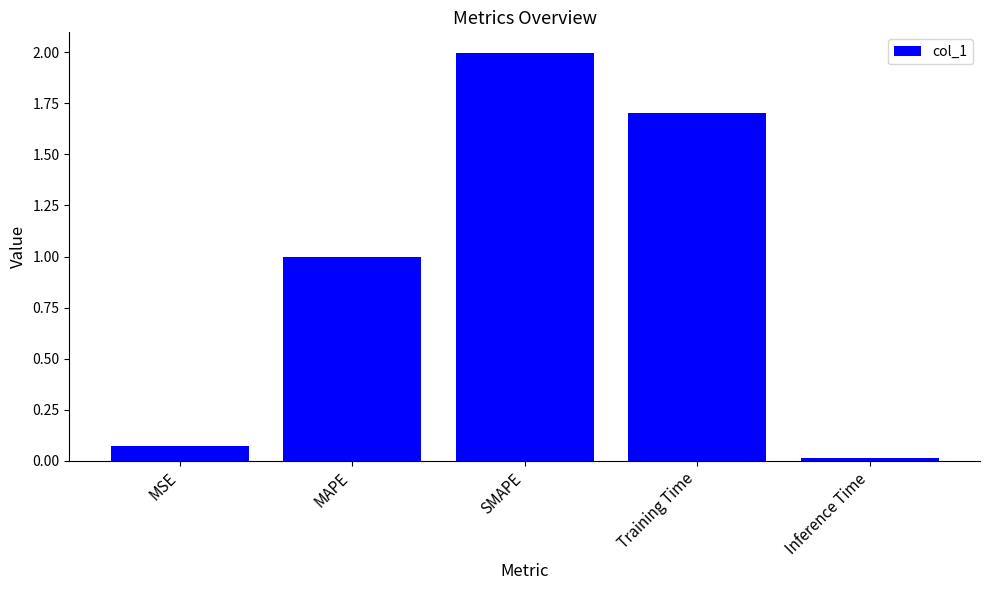

What is the difference between the values at Inference Time and SMAPE?

2.0